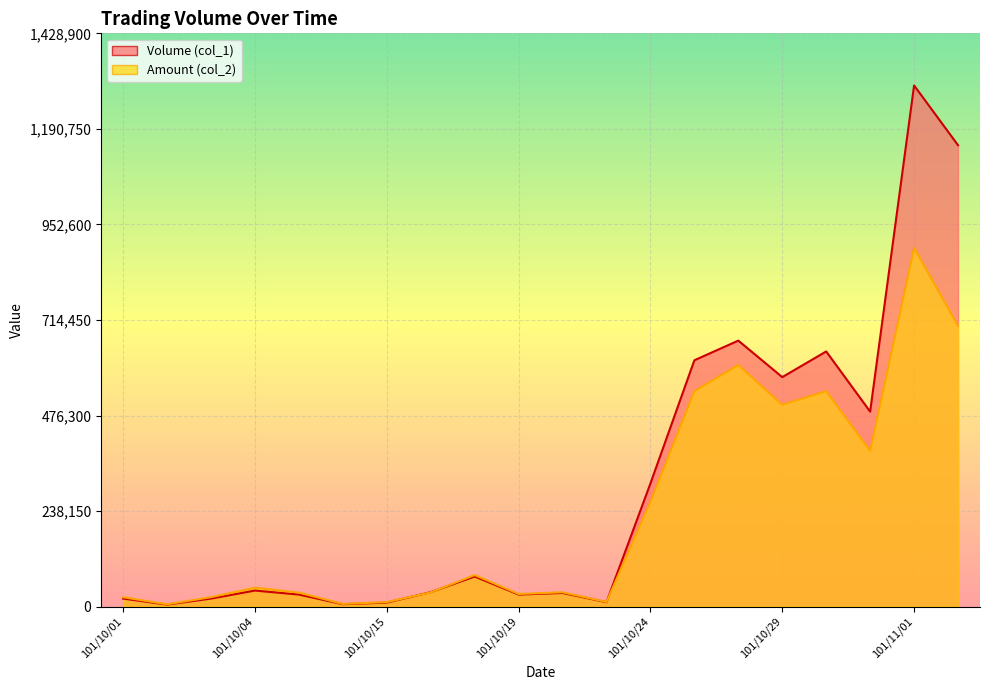

Where is Amount (col_2) nearest to the value 450055?

101/10/29